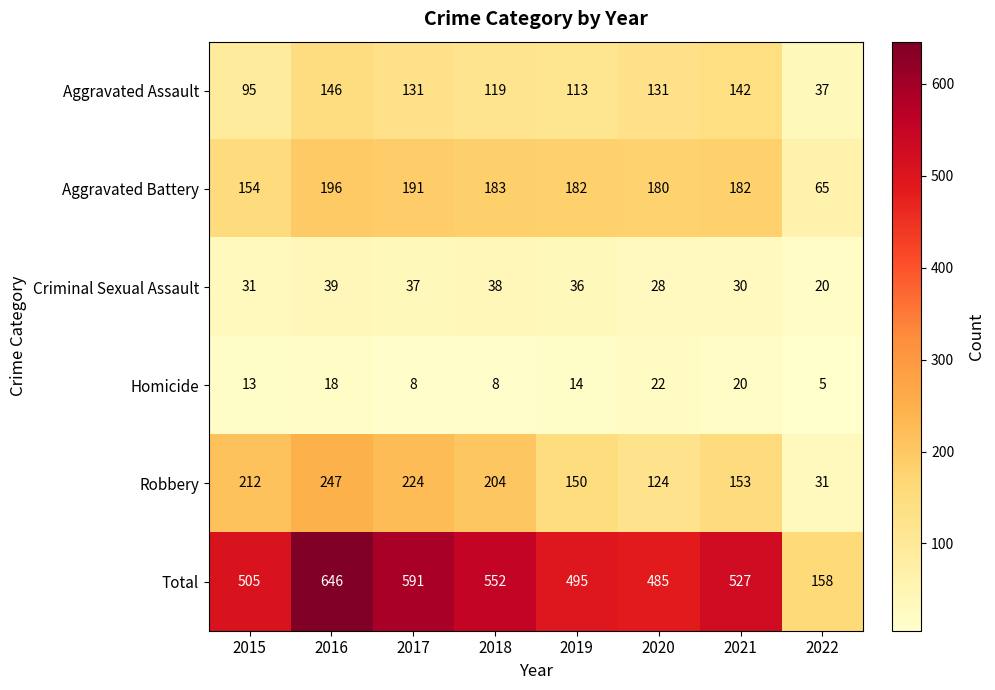

What is the difference between the maximum and minimum values in the Aggravated Battery series?

131